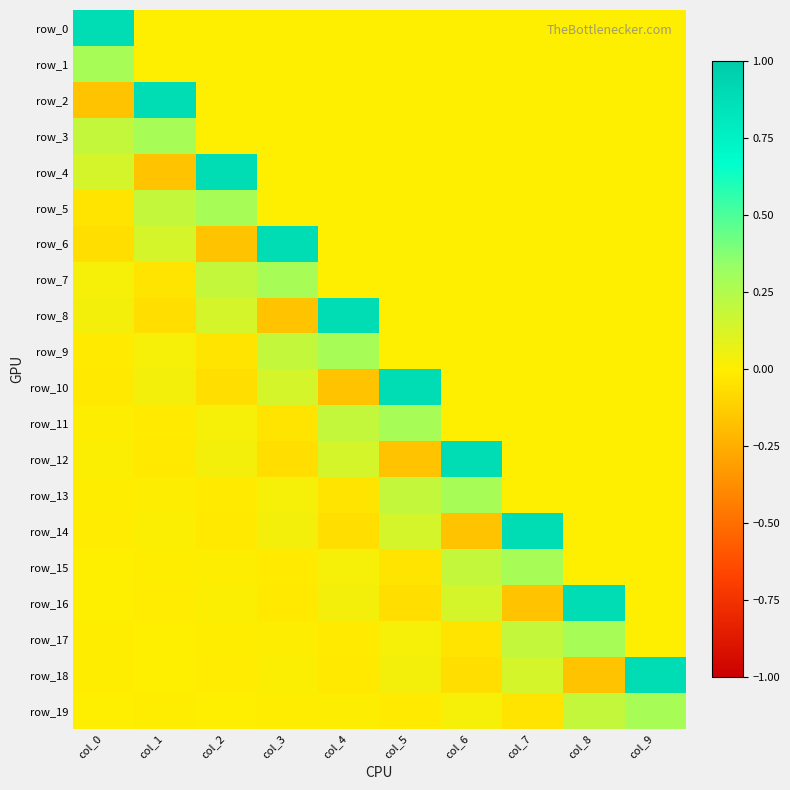

What is the average value of the row_6 series?

0.1